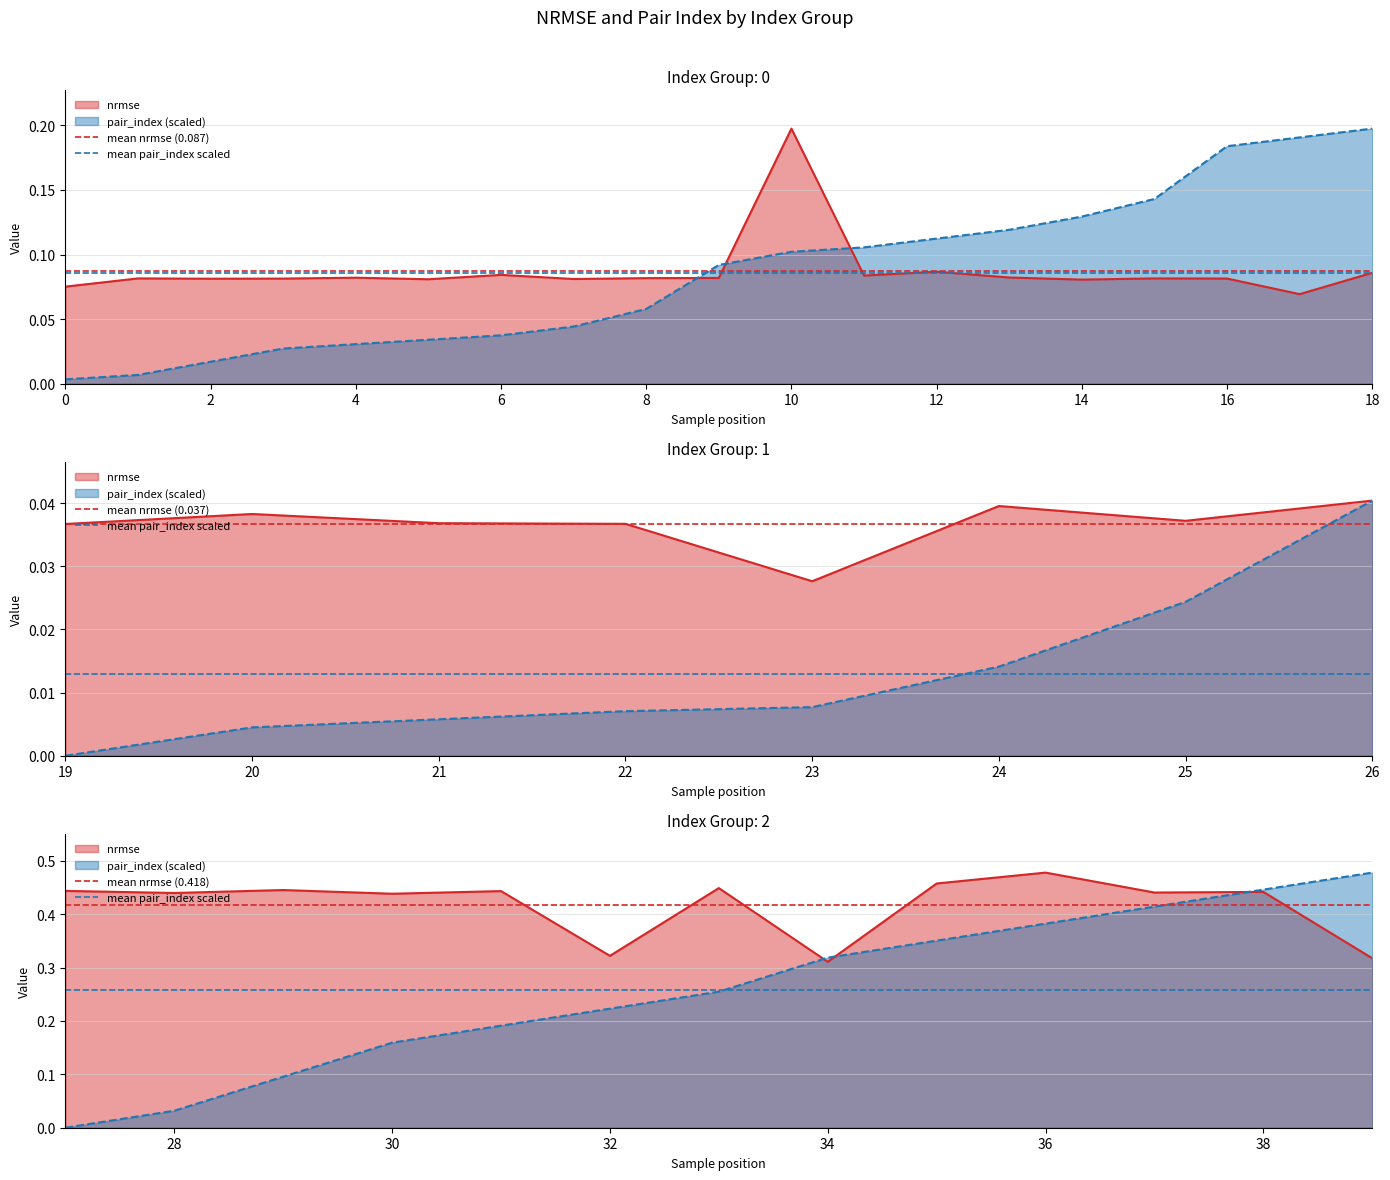

What is the highest value of the mean nrmse (0.087) series?

0.1